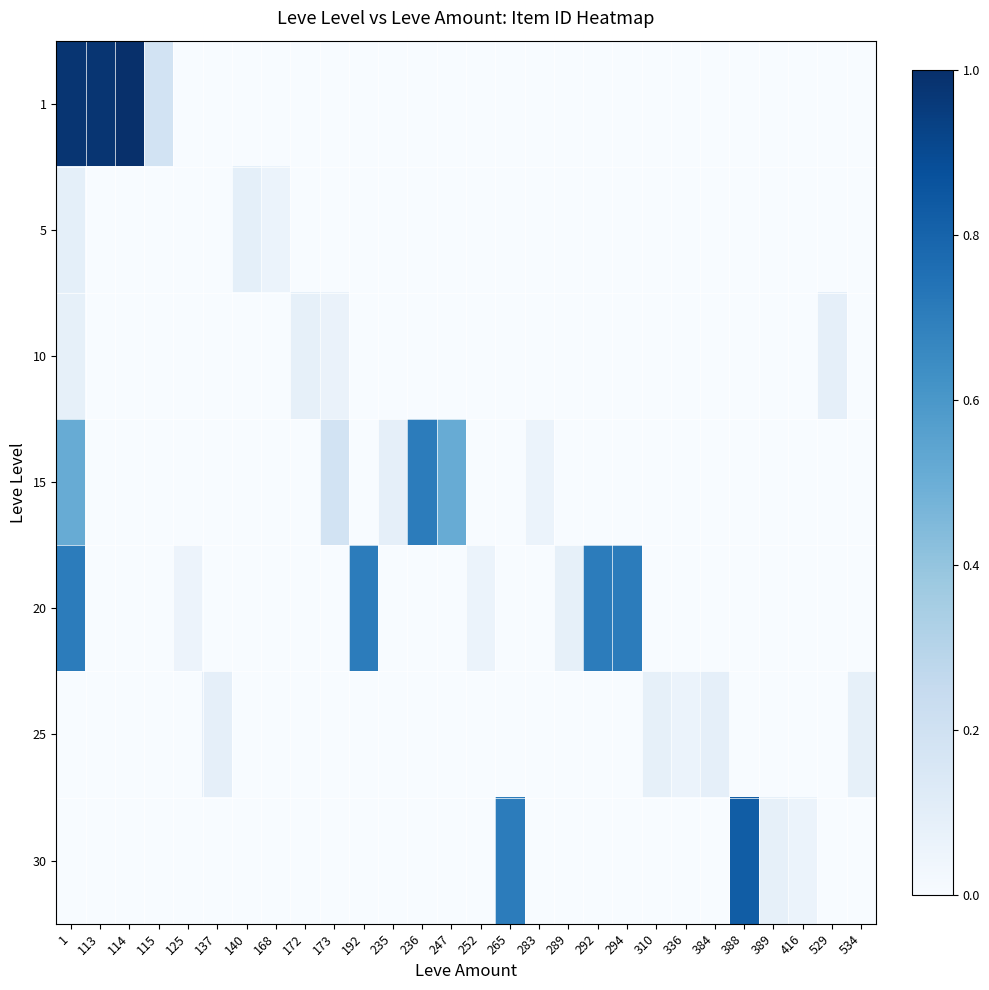

Reading right to left, transcribe all the data shown in this chart.

1: 534=0.0	529=0.0	416=0.0	389=0.0	388=0.0	384=0.0	336=0.0	310=0.0	294=0.0	292=0.0	289=0.0	283=0.0	265=0.0	252=0.0	247=0.0	236=0.0	235=0.0	192=0.0	173=0.0	172=0.0	168=0.0	140=0.0	137=0.0	125=0.0	115=0.2	114=1.0	113=1.0	1=1.0
5: 534=0.0	529=0.0	416=0.0	389=0.0	388=0.0	384=0.0	336=0.0	310=0.0	294=0.0	292=0.0	289=0.0	283=0.0	265=0.0	252=0.0	247=0.0	236=0.0	235=0.0	192=0.0	173=0.0	172=0.0	168=0.1	140=0.1	137=0.0	125=0.0	115=0.0	114=0.0	113=0.0	1=0.1
10: 534=0.0	529=0.1	416=0.0	389=0.0	388=0.0	384=0.0	336=0.0	310=0.0	294=0.0	292=0.0	289=0.0	283=0.0	265=0.0	252=0.0	247=0.0	236=0.0	235=0.0	192=0.0	173=0.1	172=0.1	168=0.0	140=0.0	137=0.0	125=0.0	115=0.0	114=0.0	113=0.0	1=0.1
15: 534=0.0	529=0.0	416=0.0	389=0.0	388=0.0	384=0.0	336=0.0	310=0.0	294=0.0	292=0.0	289=0.0	283=0.1	265=0.0	252=0.0	247=0.5	236=0.7	235=0.1	192=0.0	173=0.2	172=0.0	168=0.0	140=0.0	137=0.0	125=0.0	115=0.0	114=0.0	113=0.0	1=0.5
20: 534=0.0	529=0.0	416=0.0	389=0.0	388=0.0	384=0.0	336=0.0	310=0.0	294=0.7	292=0.7	289=0.1	283=0.0	265=0.0	252=0.1	247=0.0	236=0.0	235=0.0	192=0.7	173=0.0	172=0.0	168=0.0	140=0.0	137=0.0	125=0.1	115=0.0	114=0.0	113=0.0	1=0.7
25: 534=0.1	529=0.0	416=0.0	389=0.0	388=0.0	384=0.1	336=0.1	310=0.1	294=0.0	292=0.0	289=0.0	283=0.0	265=0.0	252=0.0	247=0.0	236=0.0	235=0.0	192=0.0	173=0.0	172=0.0	168=0.0	140=0.0	137=0.1	125=0.0	115=0.0	114=0.0	113=0.0	1=0.0
30: 534=0.0	529=0.0	416=0.1	389=0.1	388=0.8	384=0.0	336=0.0	310=0.0	294=0.0	292=0.0	289=0.0	283=0.0	265=0.7	252=0.0	247=0.0	236=0.0	235=0.0	192=0.0	173=0.0	172=0.0	168=0.0	140=0.0	137=0.0	125=0.0	115=0.0	114=0.0	113=0.0	1=0.0